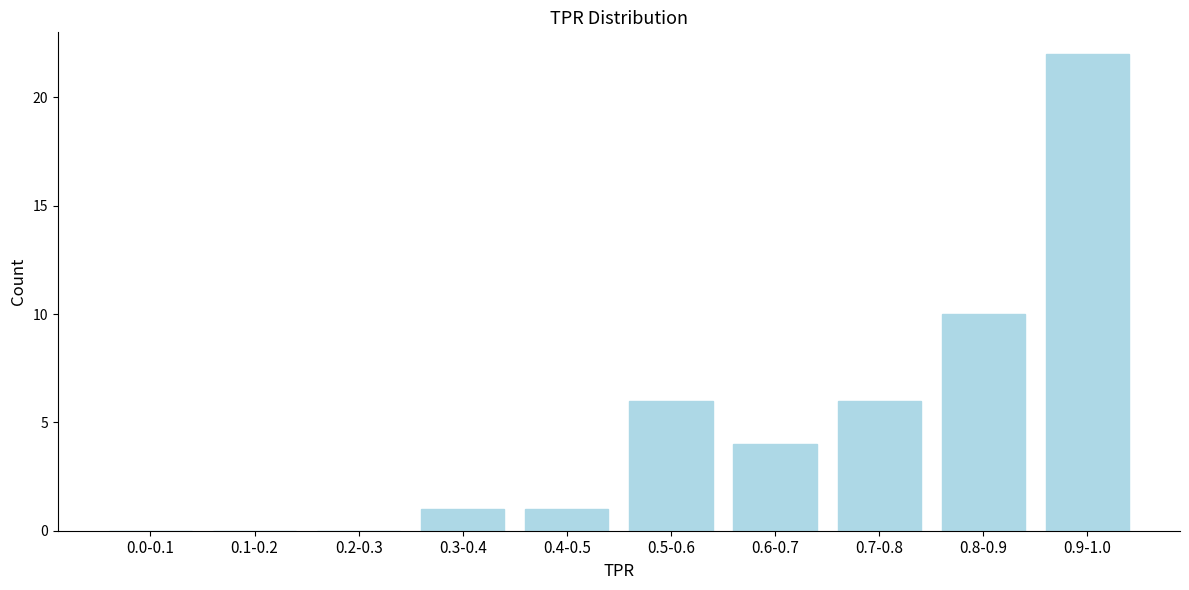

Reading left to right, list all the values displayed in this chart.

0.0-0.1=0	0.1-0.2=0	0.2-0.3=0	0.3-0.4=1	0.4-0.5=1	0.5-0.6=6	0.6-0.7=4	0.7-0.8=6	0.8-0.9=10	0.9-1.0=22